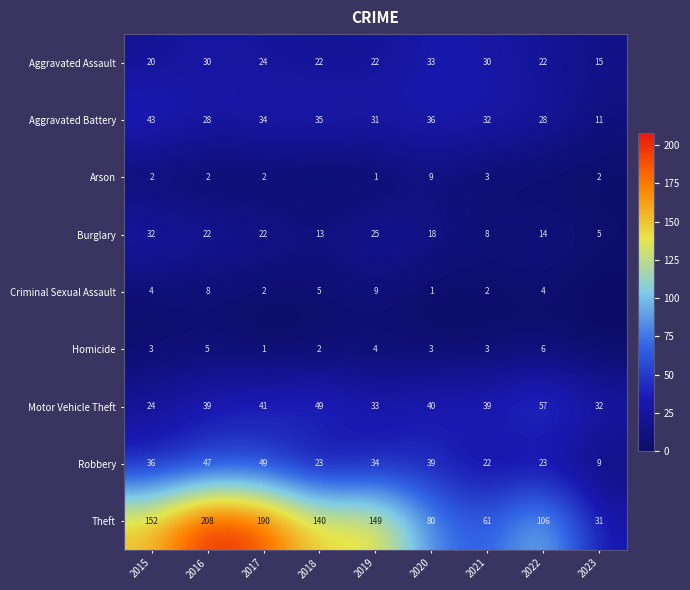

How many data points in Theft are less than 140?

4